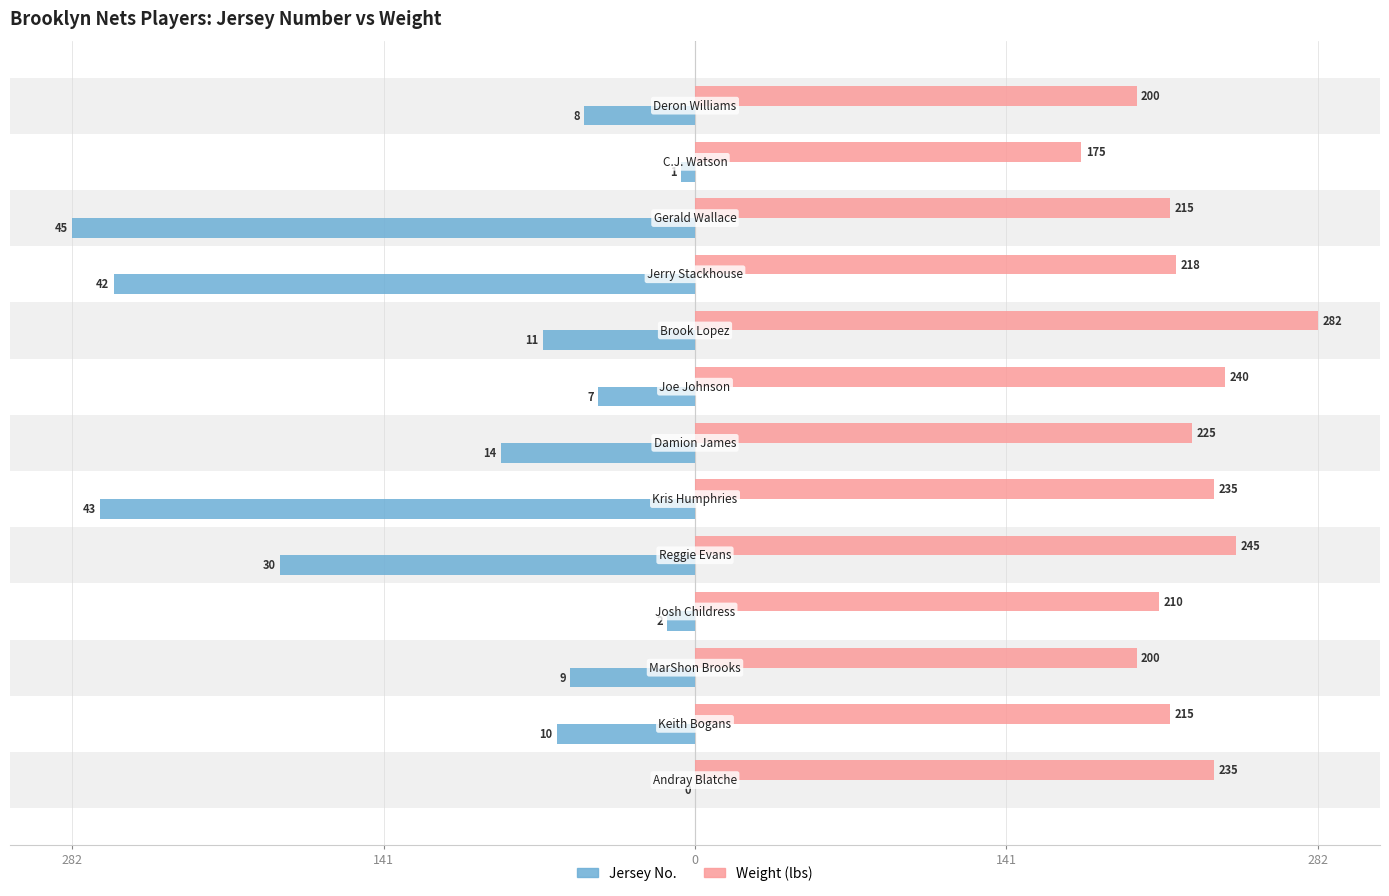

What is the difference between the maximum and second lowest values in the Weight (lbs) series?

82.0